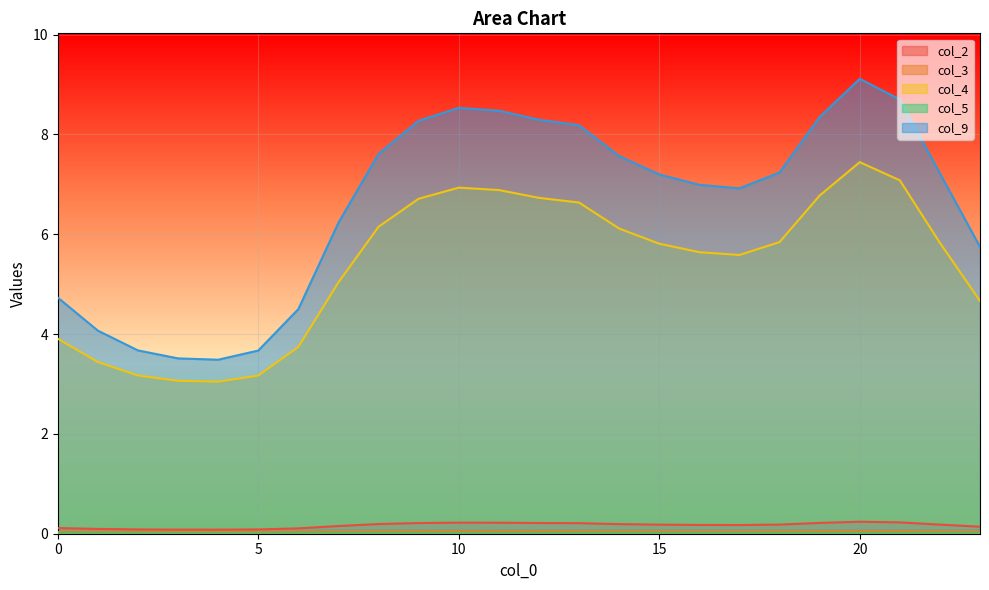

Which has a higher value, 3 or 17?

17